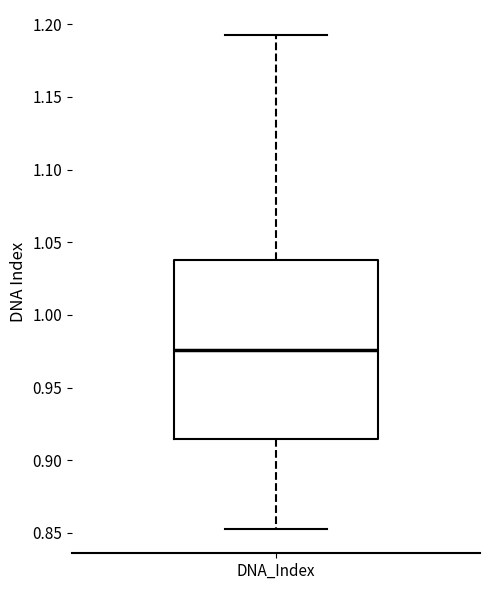

Where does the median line of the box for DNA_Index sit on the y-axis? The values are not printed on the chart, so give them approximately, as read against the axis.

0.975